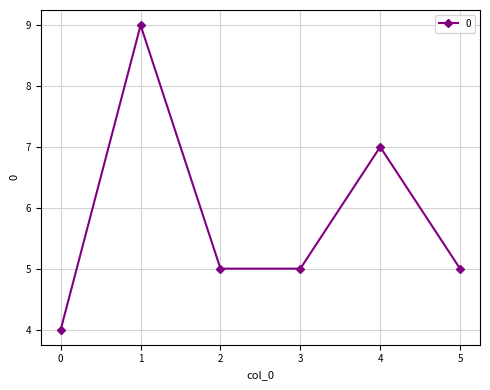

What is the difference between the second highest and second lowest values?

2